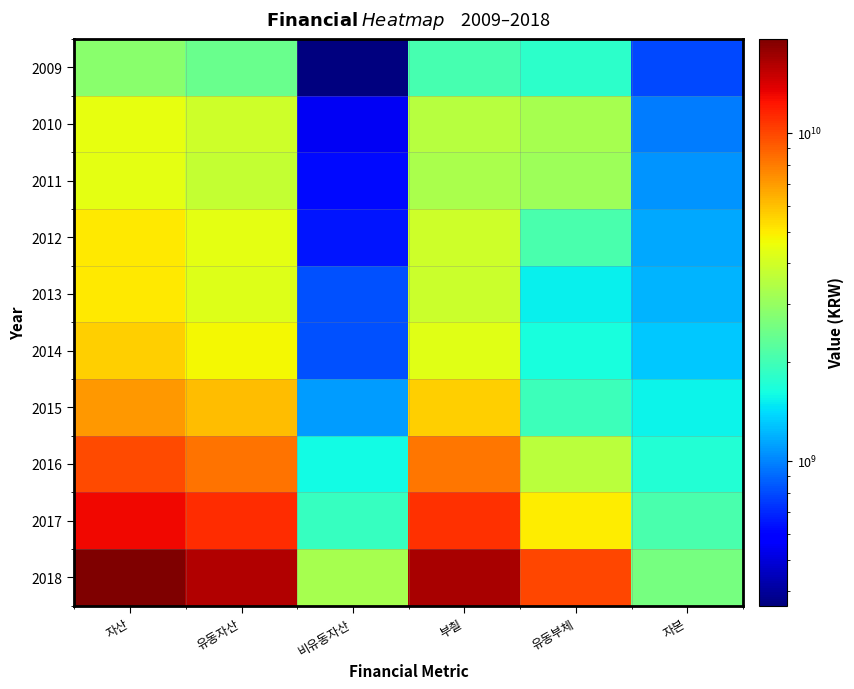

Which series has the largest total across all categories?

2018